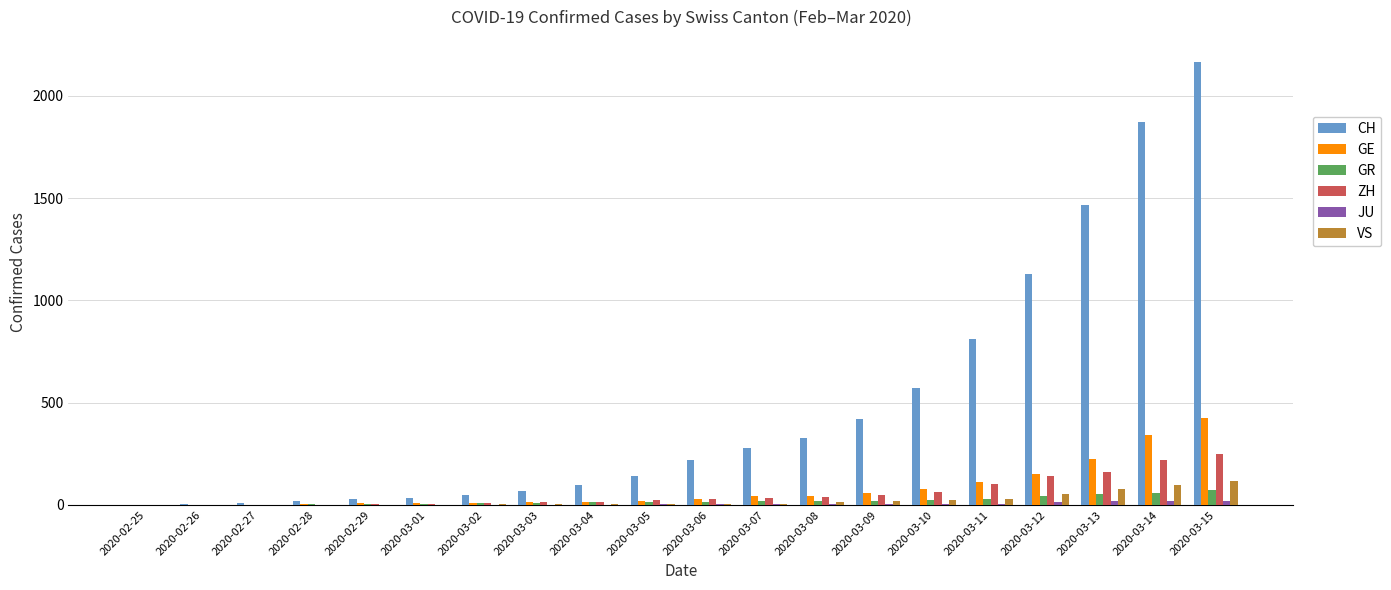

The value of CH at 2020-03-05 is 242. True or false?

False